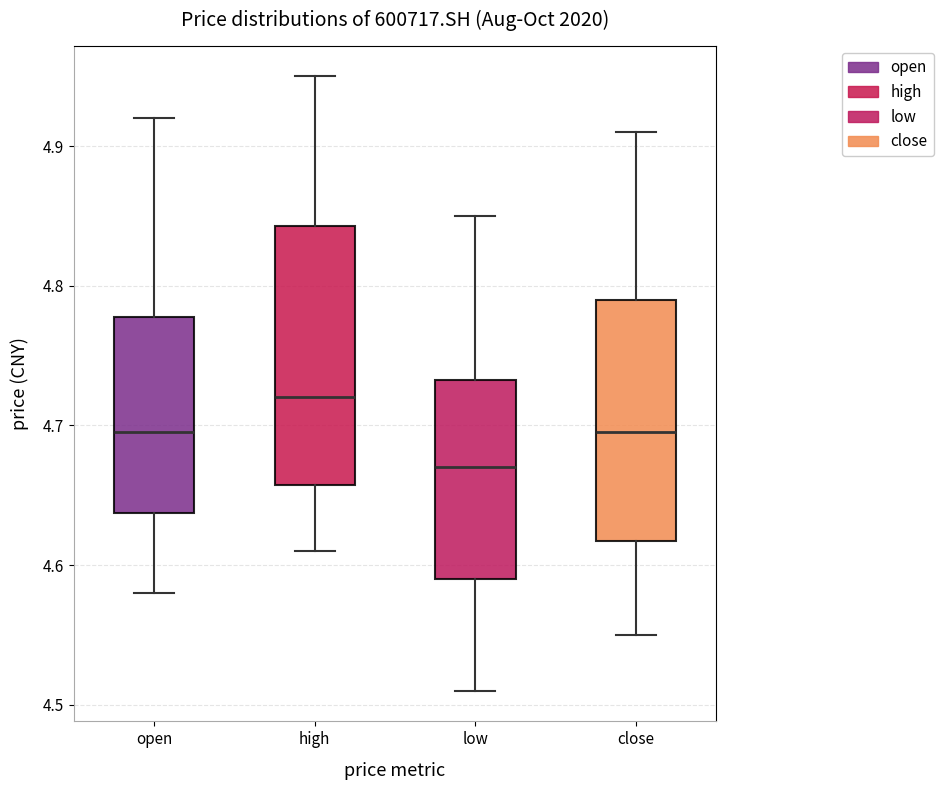

Which box is the tallest, from its lower edge to its upper edge?

high